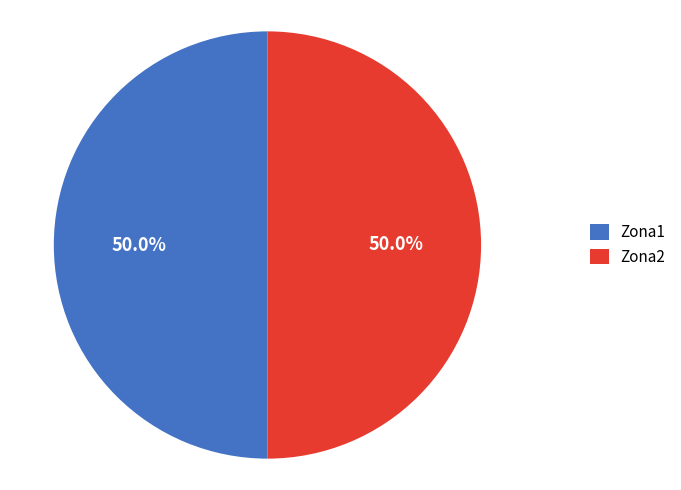

To the nearest percent, what portion does Zona1 represent?

50%